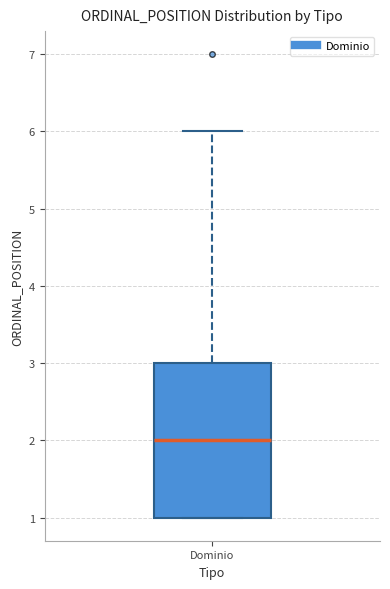

Transcribe this box plot: give where the median line is, the range the box spans, and where the two whiskers end, as read against the y-axis. The values are not printed on the chart, so give them approximately, as read against the axis.

median 2, box 1 to 3, whiskers 1 to 6